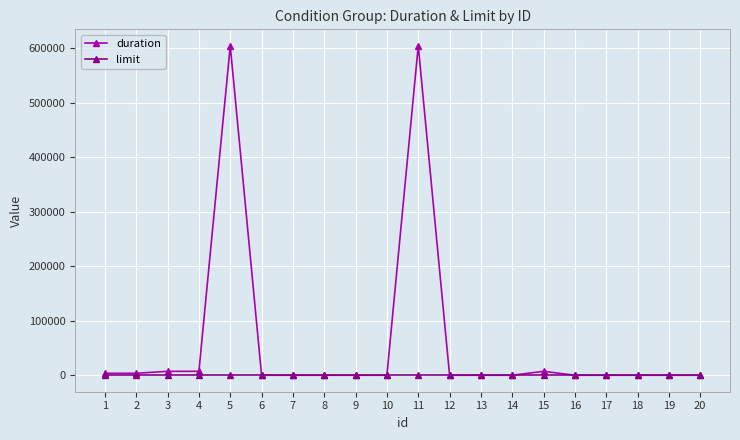

Which series has the widest spread of values?

duration